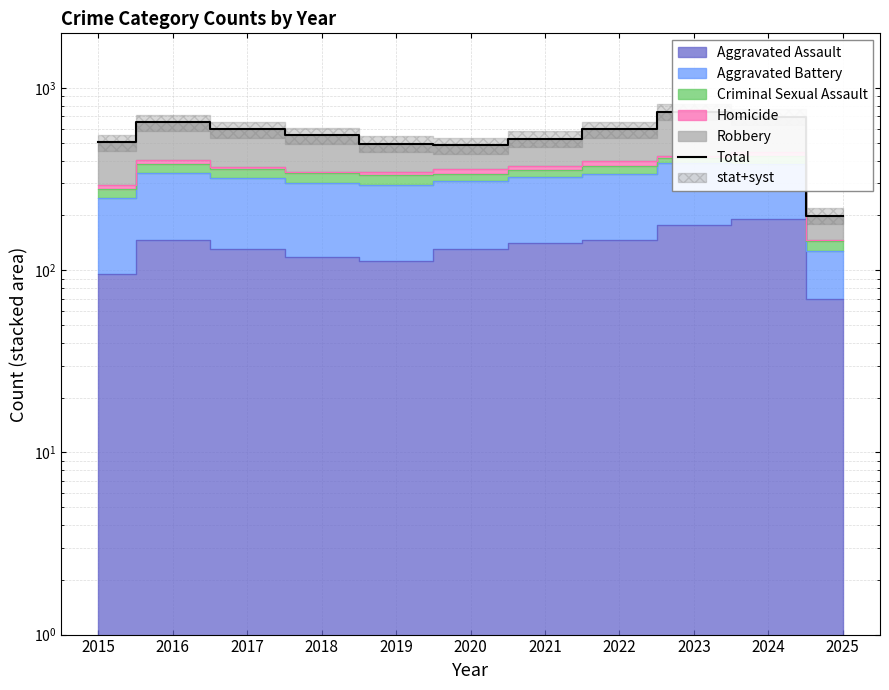

Does the chart have visible grid lines?

Yes